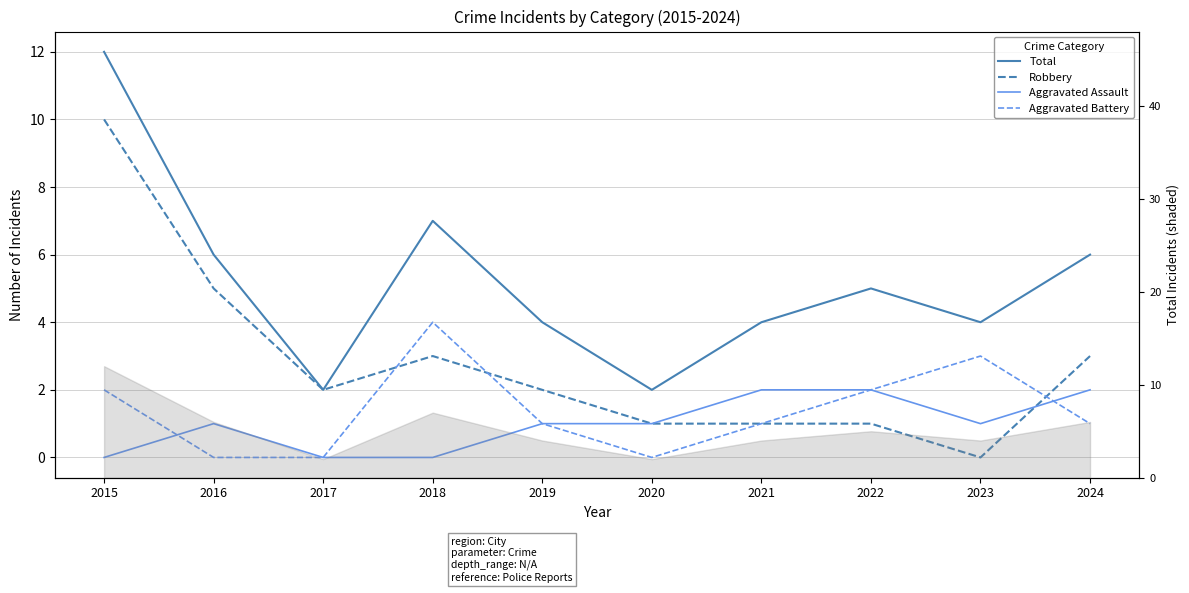

How many lines are shown in the chart?

4